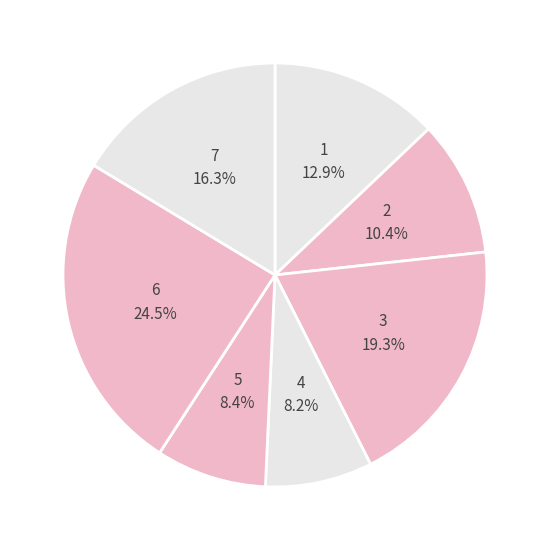

How many segments does this pie chart have?

7